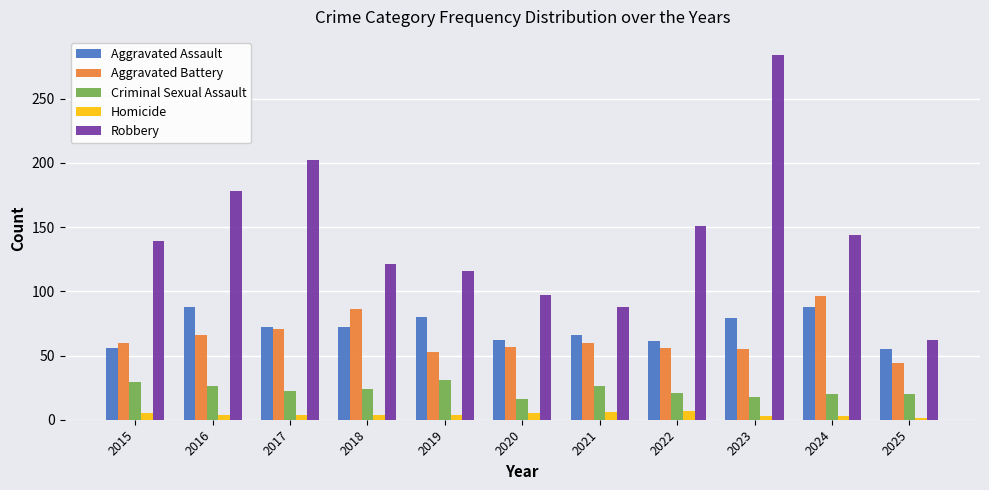

Is it true that Robbery equals 82 at 2015?

False